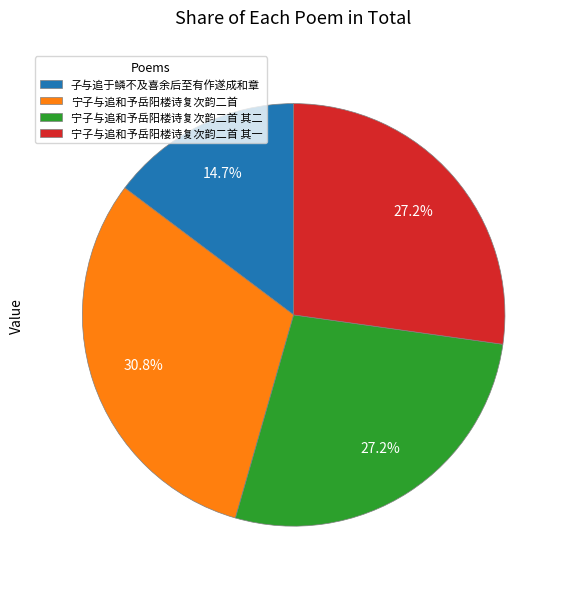

To the nearest percent, what percentage of the pie is 宁子与追和予岳阳楼诗复次韵二首?

31%